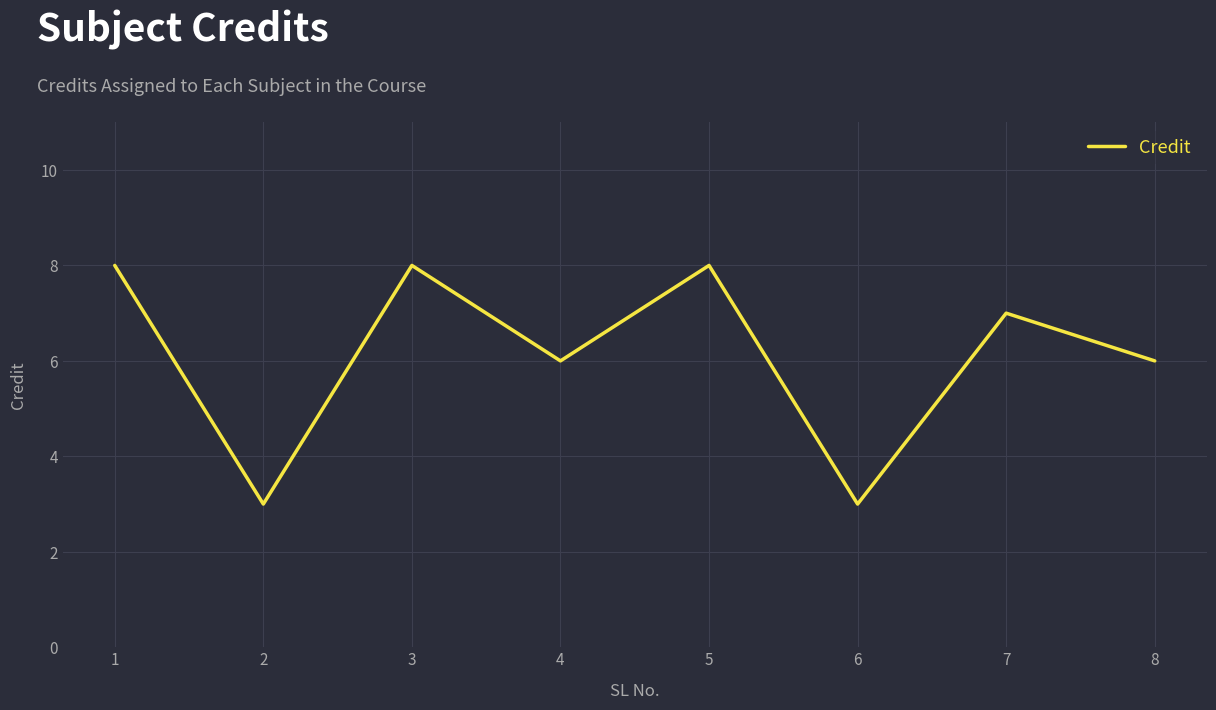

Reading left to right, list all the values displayed in this chart.

1=8	2=3	3=8	4=6	5=8	6=3	7=7	8=6